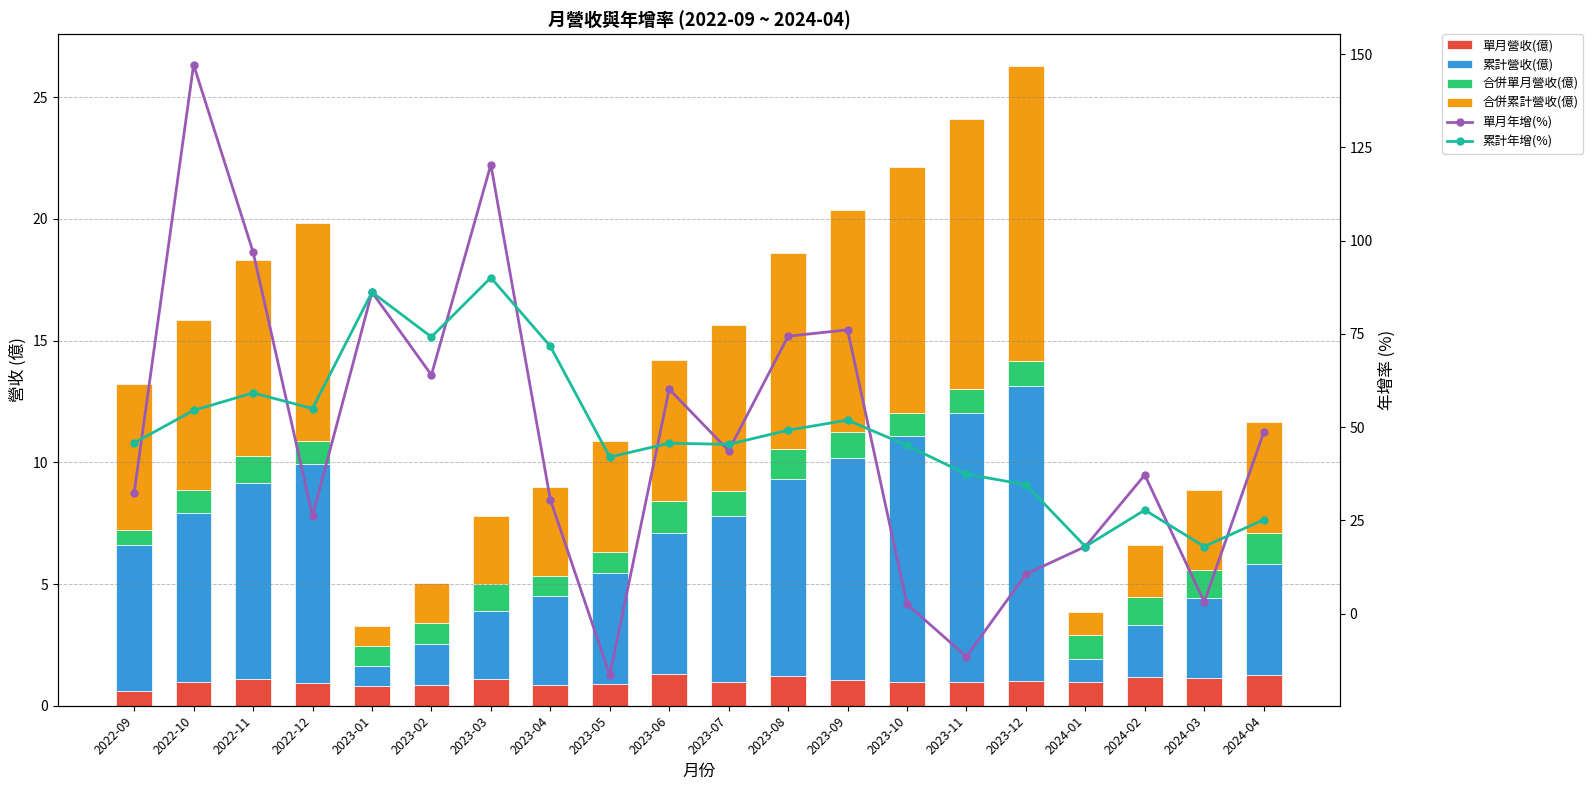

What is the total value across all series at 2022-10?

217.5